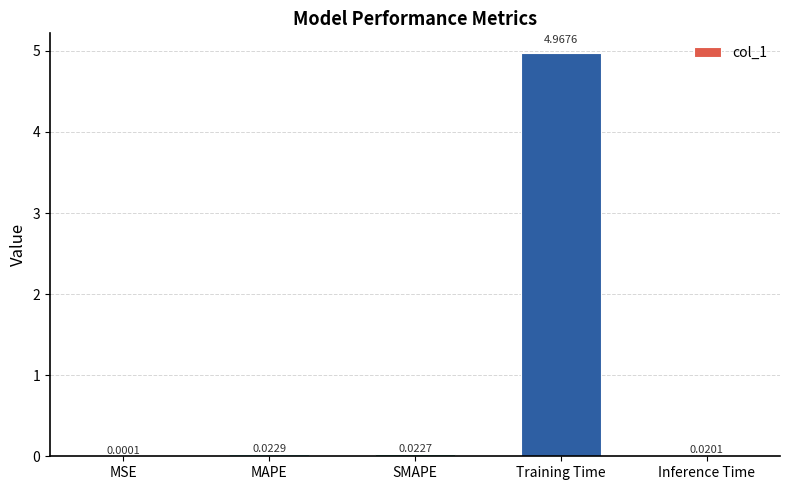

At which category does the chart reach its peak across all series?

Training Time